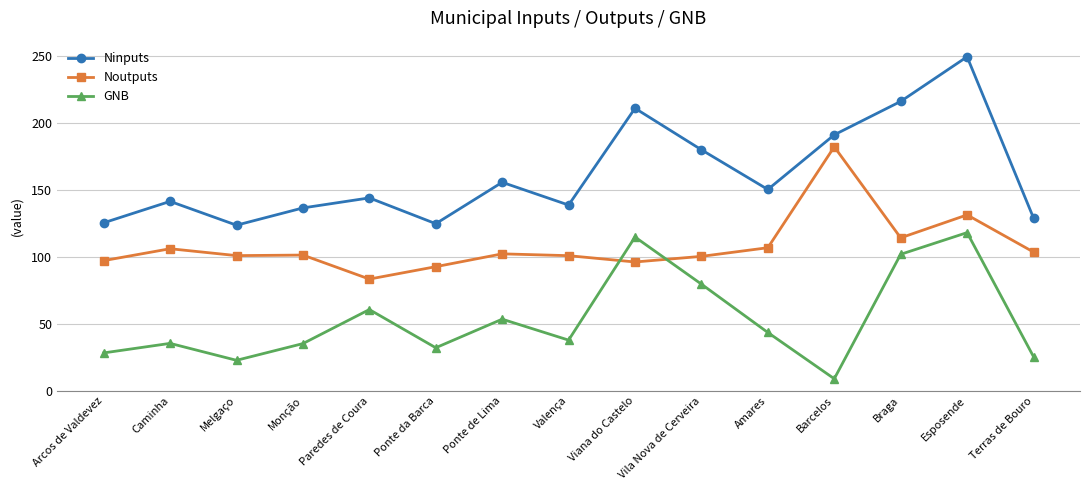

Is this an area chart (filled region under the line)?

No